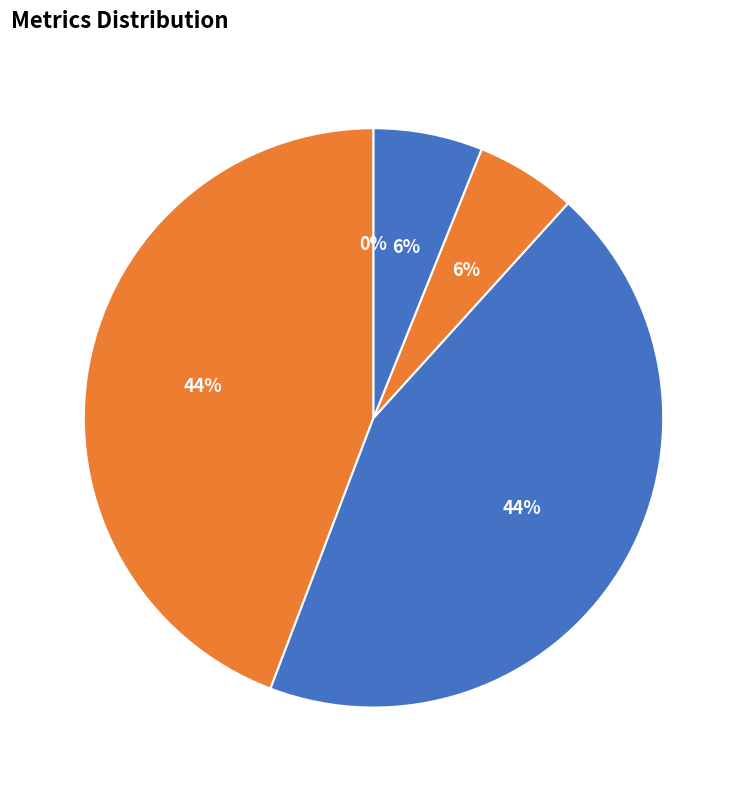

What percentage is the SMAPE slice, to the nearest percent?

44%